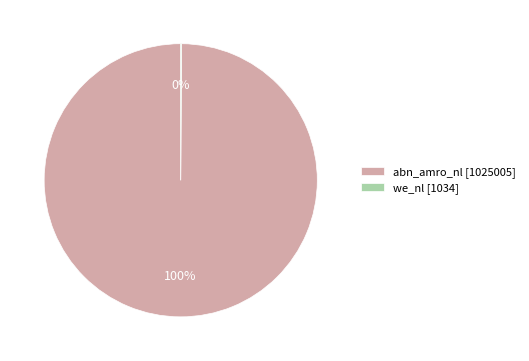

To the nearest percent, what portion does abn_amro_nl represent?

100%